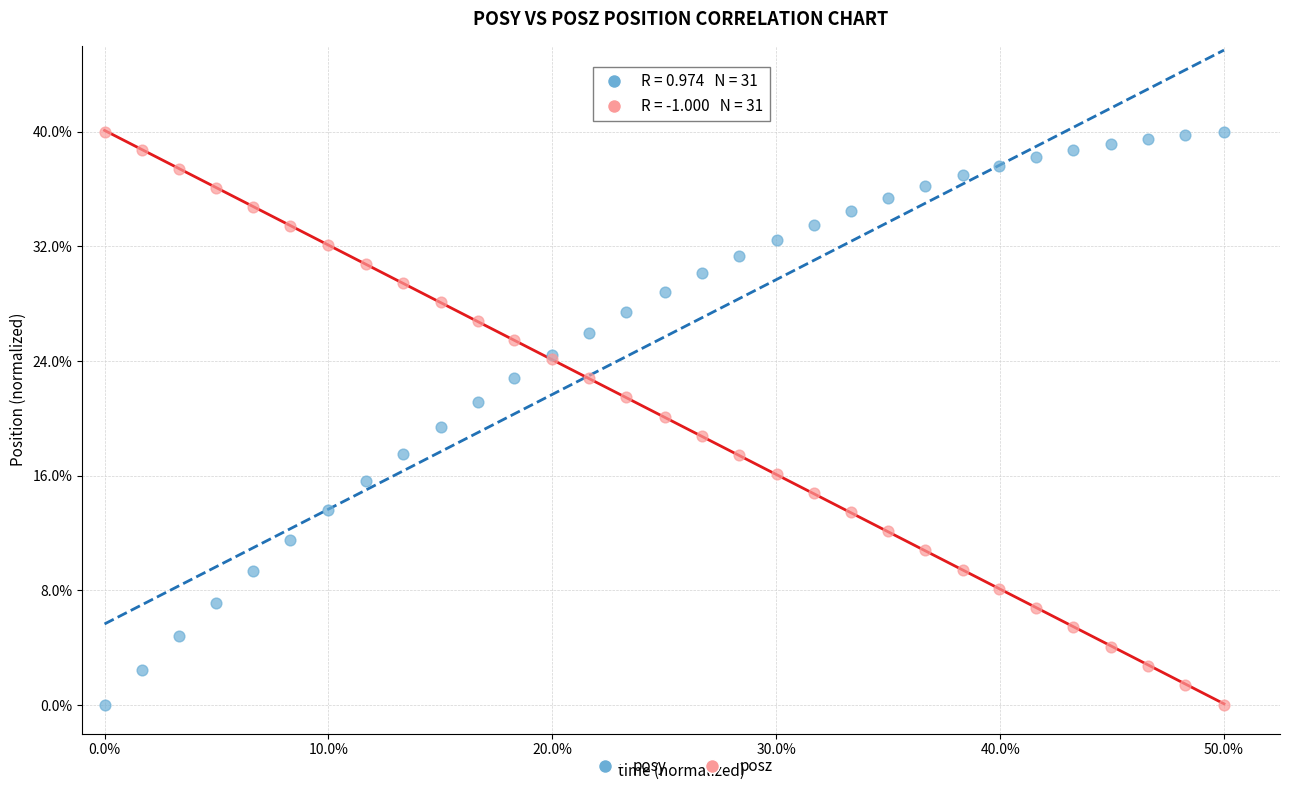

What are all the series names shown in the legend?

posy, posz